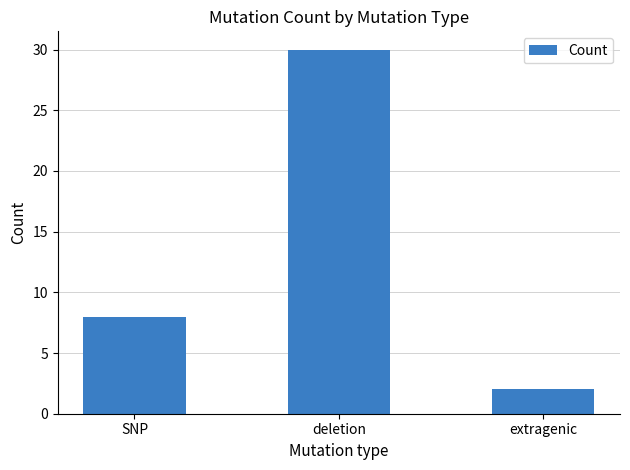

Which category has the lowest value across all series?

extragenic